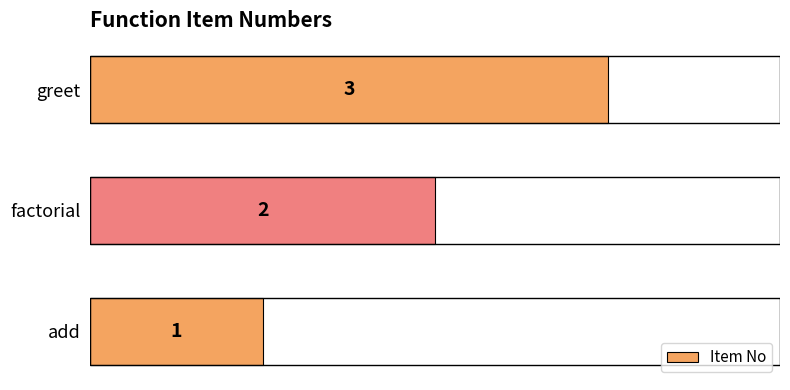

Which category has the highest value across all series?

greet